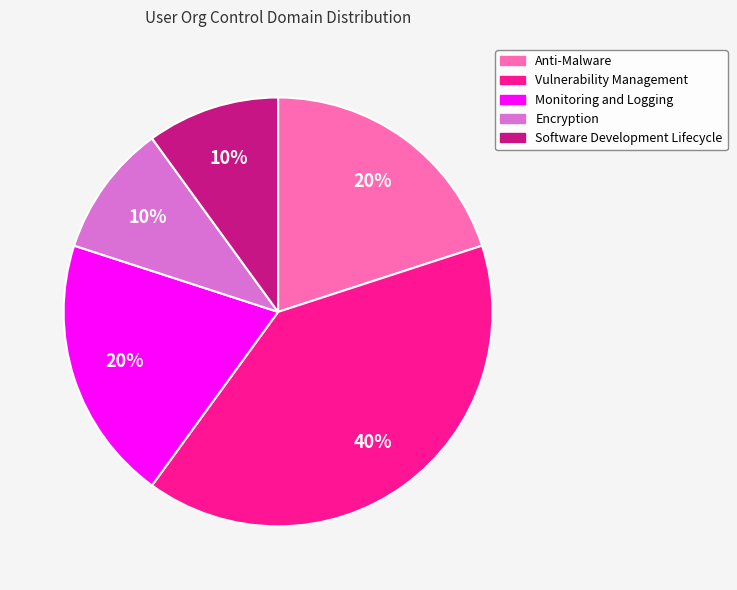

Which category has the biggest portion of the pie?

Vulnerability Management